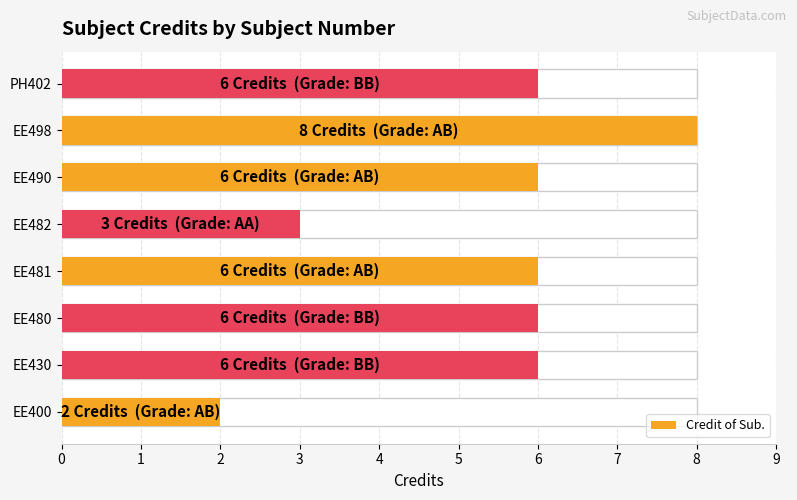

Rank the categories by value from lowest to highest.

EE400, EE482, EE430, EE480, EE481, EE490, PH402, EE498